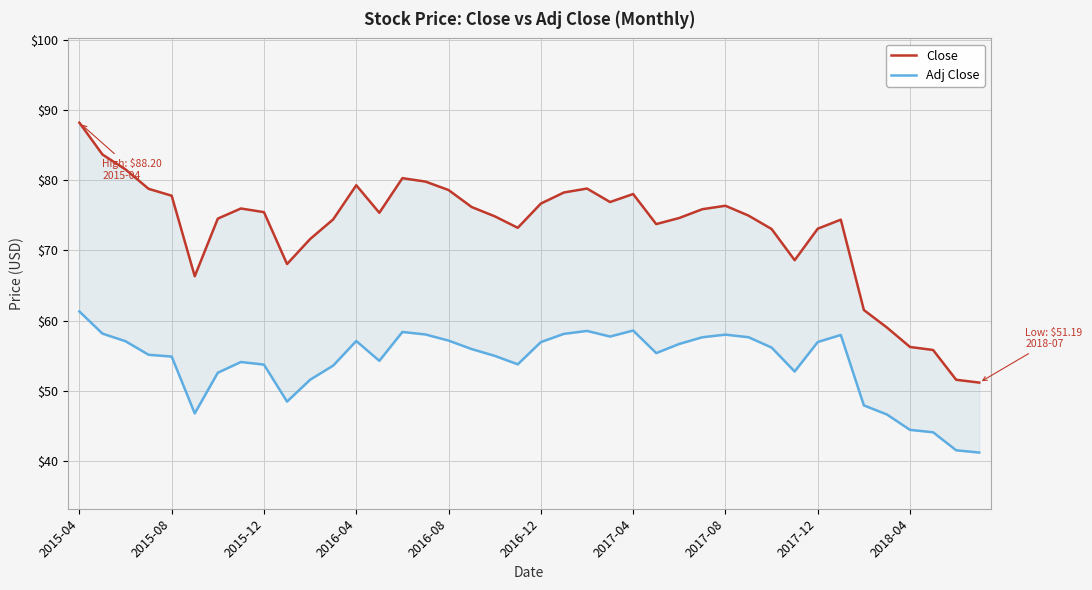

Rank the series by their maximum value, from highest to lowest.

Close, Adj Close